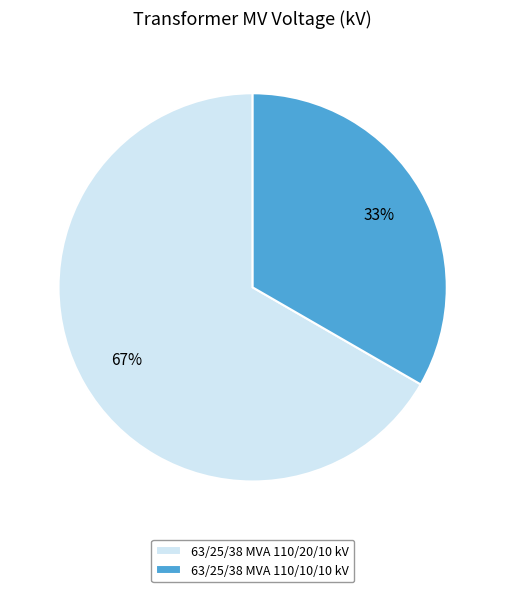

What is the majority slice?

63/25/38 MVA 110/20/10 kV